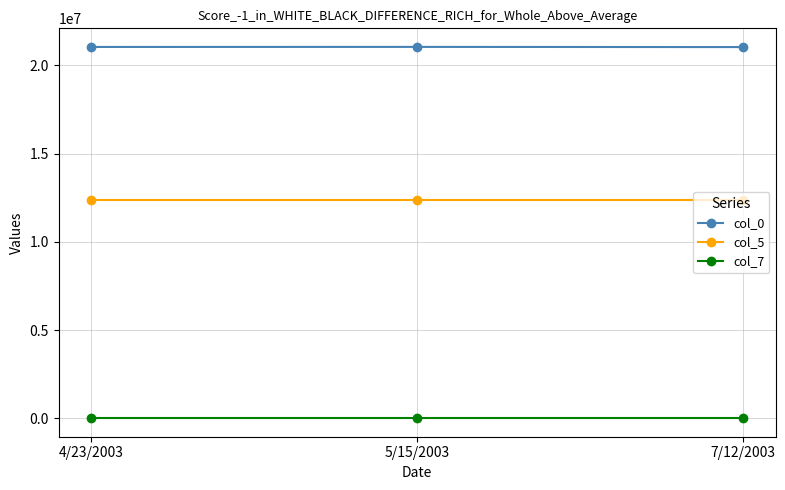

What is the maximum value for col_7?

2021